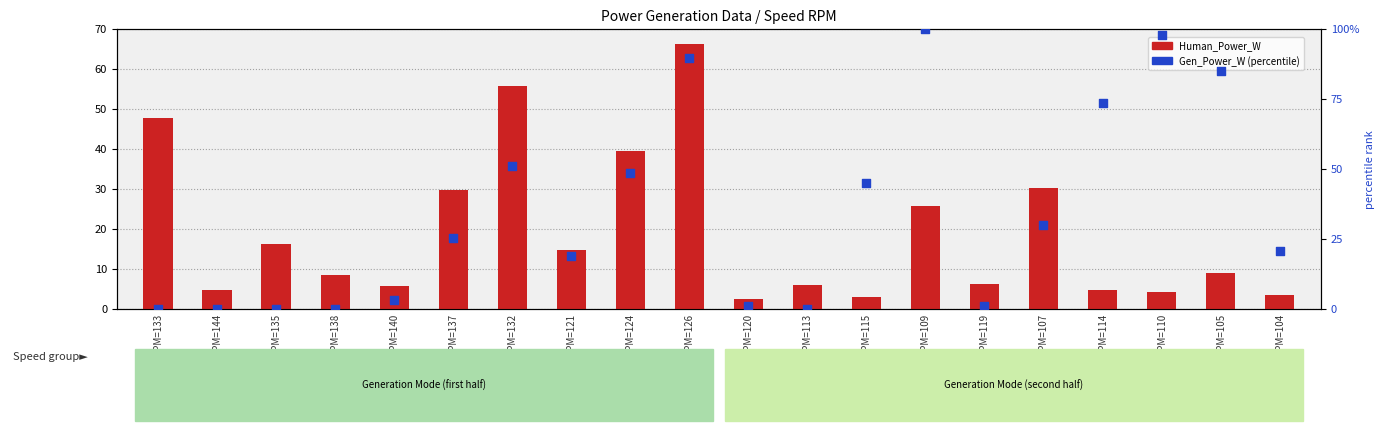

Which series has the largest total across all categories?

Gen_Power_W (percentile)